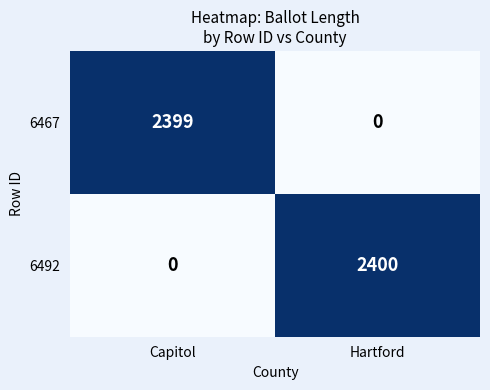

What is the total value across all series at Capitol?

2399